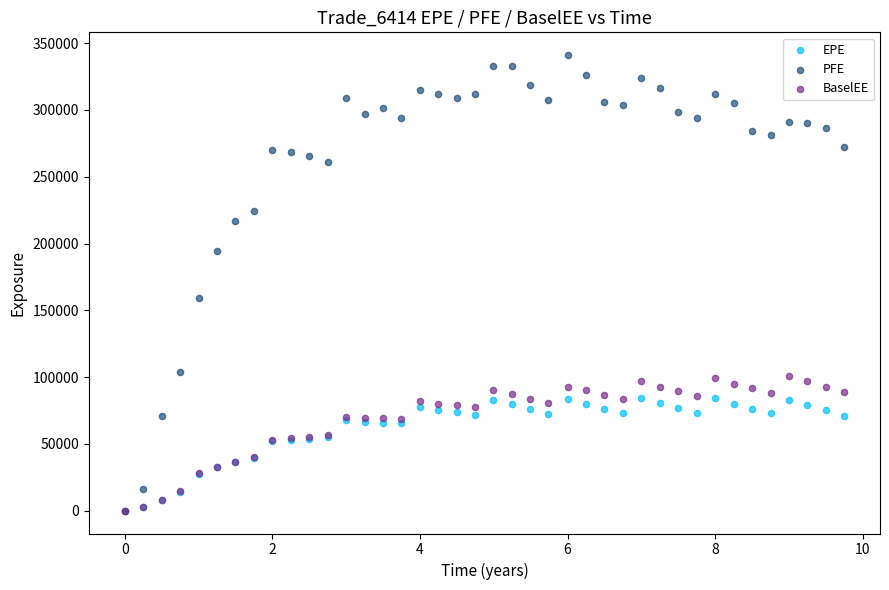

Across all series, what Y value is closest to 170506?

158905.0